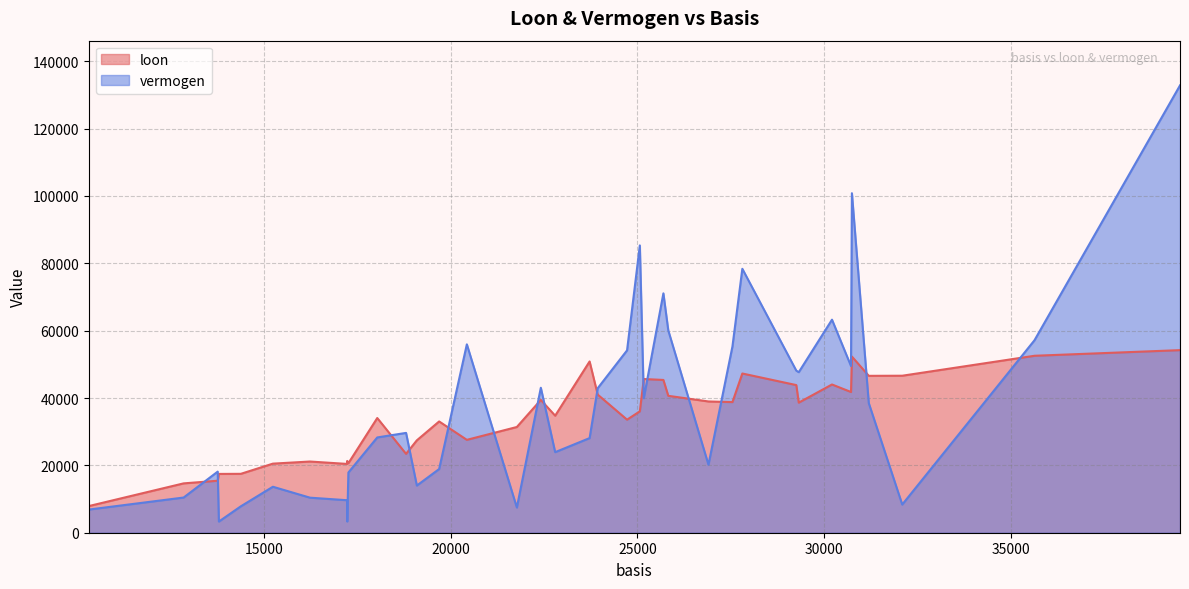

What is the minimum value for vermogen?

3317